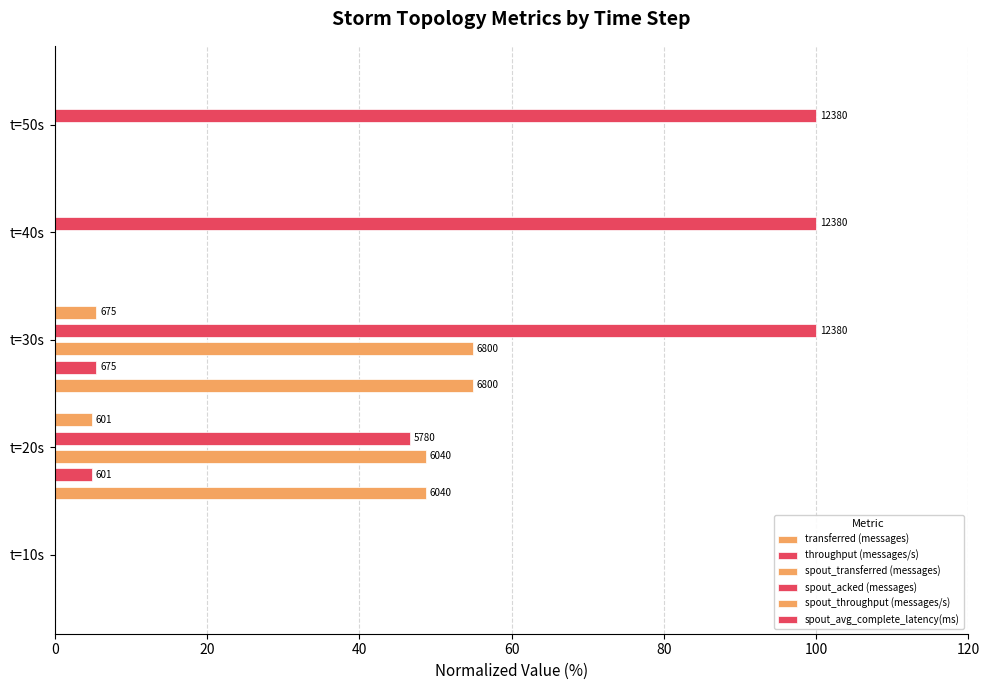

Between t=30s and t=40s, which series saw the biggest shift?

transferred (messages)